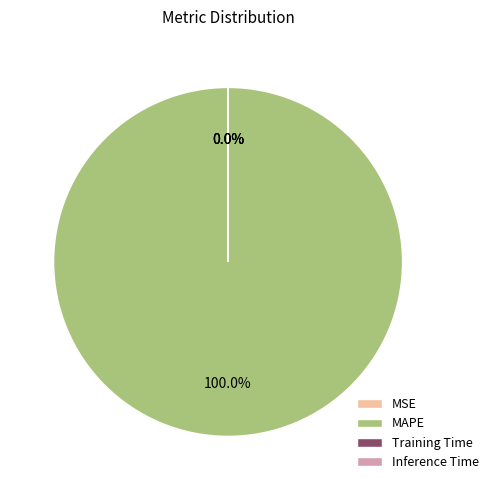

Which slice is the largest?

MAPE